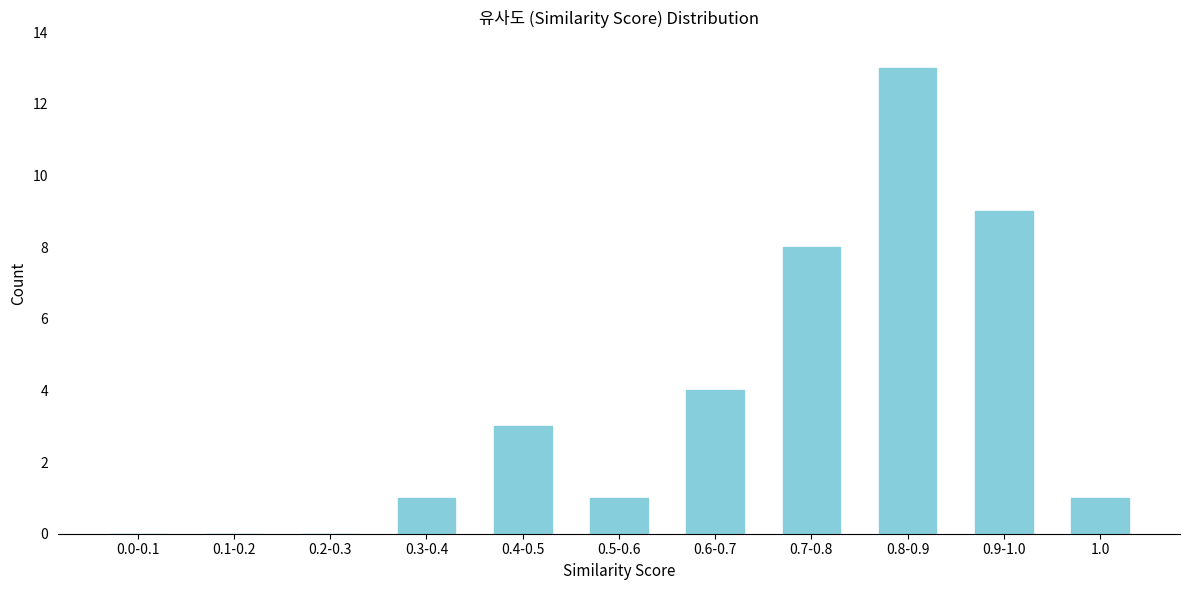

Reading left to right, what are all the values shown in this chart?

0.0-0.1=0	0.1-0.2=0	0.2-0.3=0	0.3-0.4=1	0.4-0.5=3	0.5-0.6=1	0.6-0.7=4	0.7-0.8=8	0.8-0.9=13	0.9-1.0=9	1.0=1